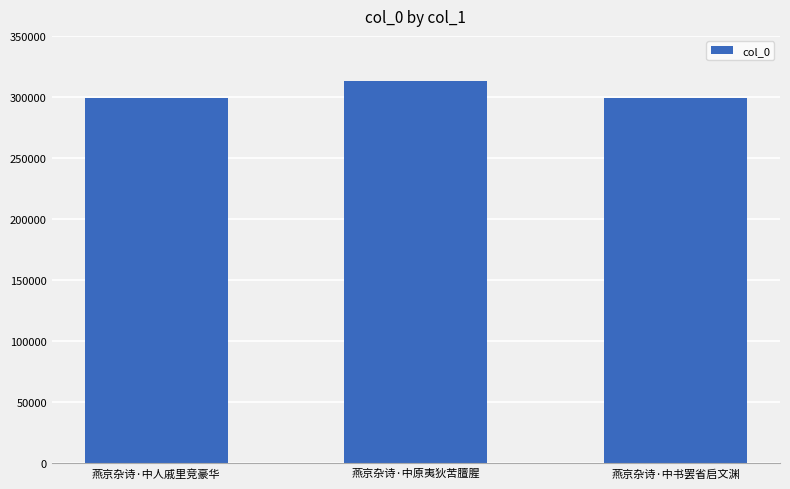

What is the value of the 1st bar from the left?

299536